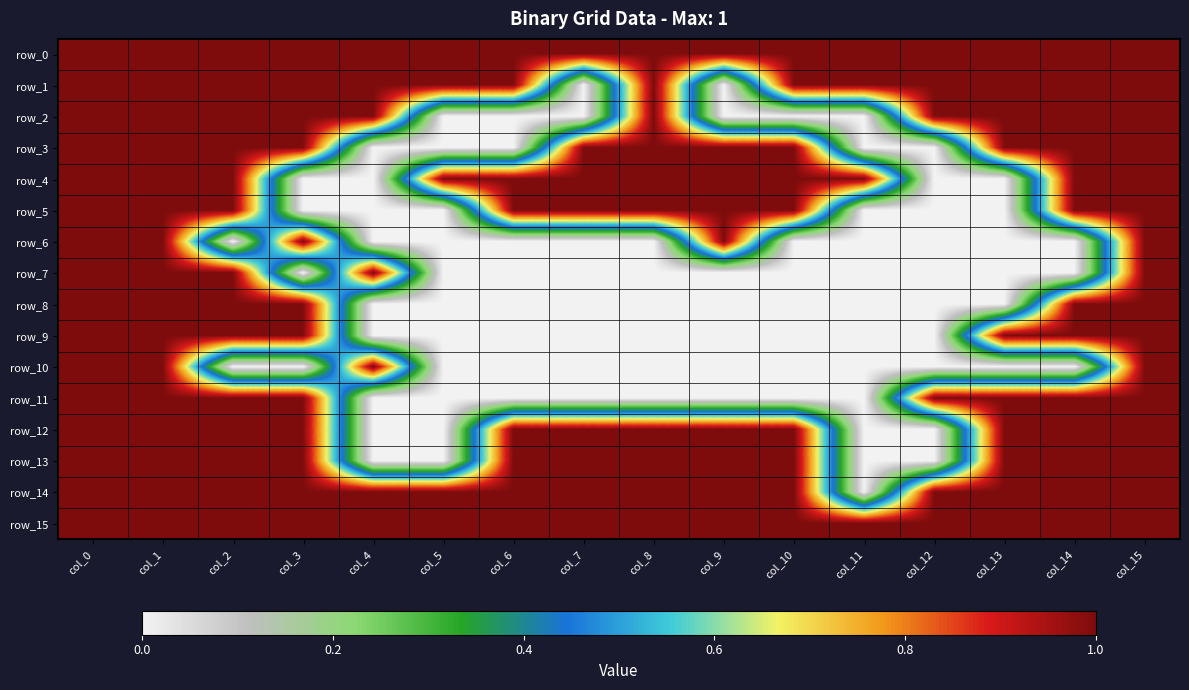

At which label is row_14 closest to 0?

col_11